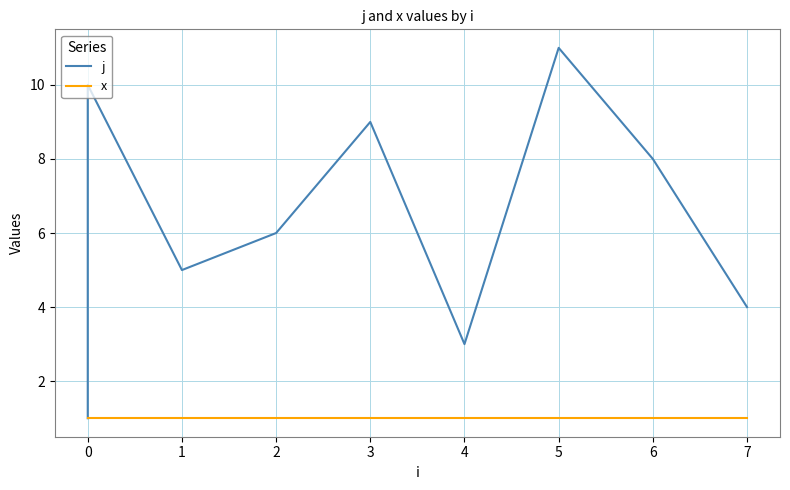

Is this an area chart (filled region under the line)?

No